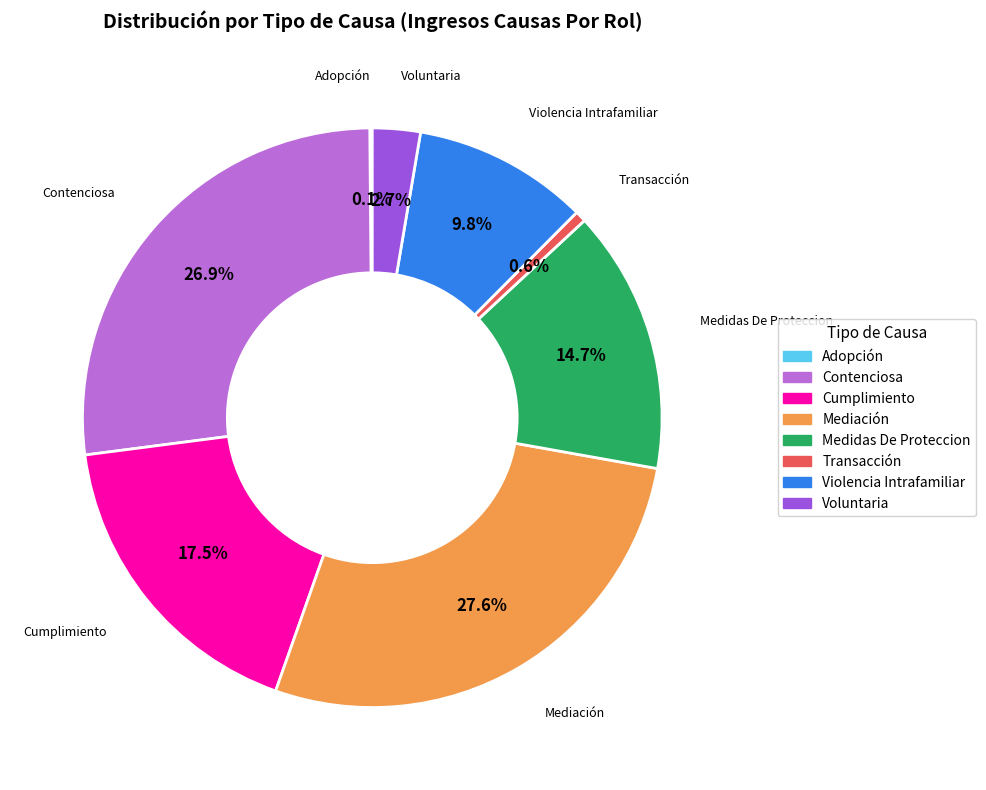

What percentage is the Mediación slice, to the nearest percent?

28%